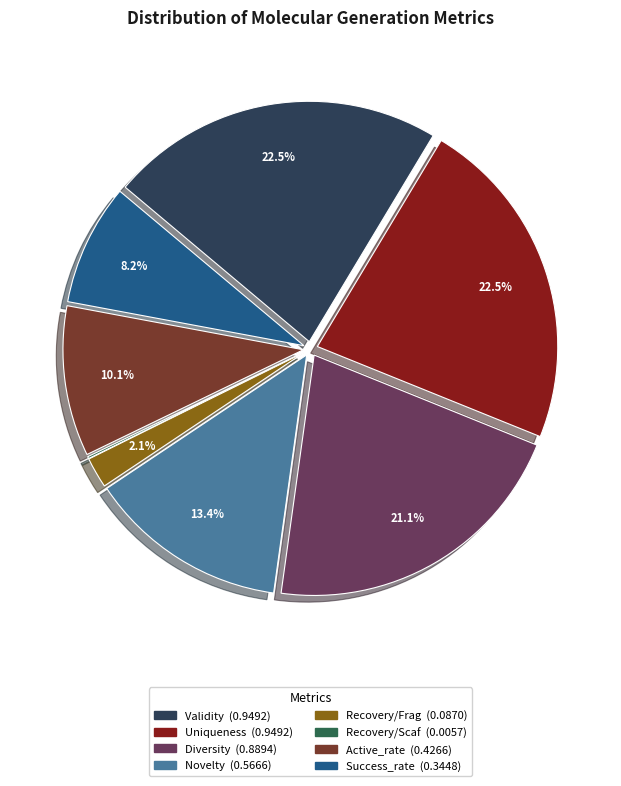

What portion of the pie excludes Novelty?

86.6%